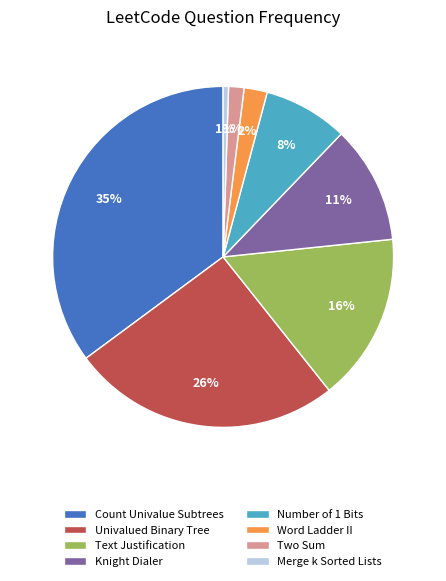

What percentage is the Two Sum slice, to the nearest percent?

1%